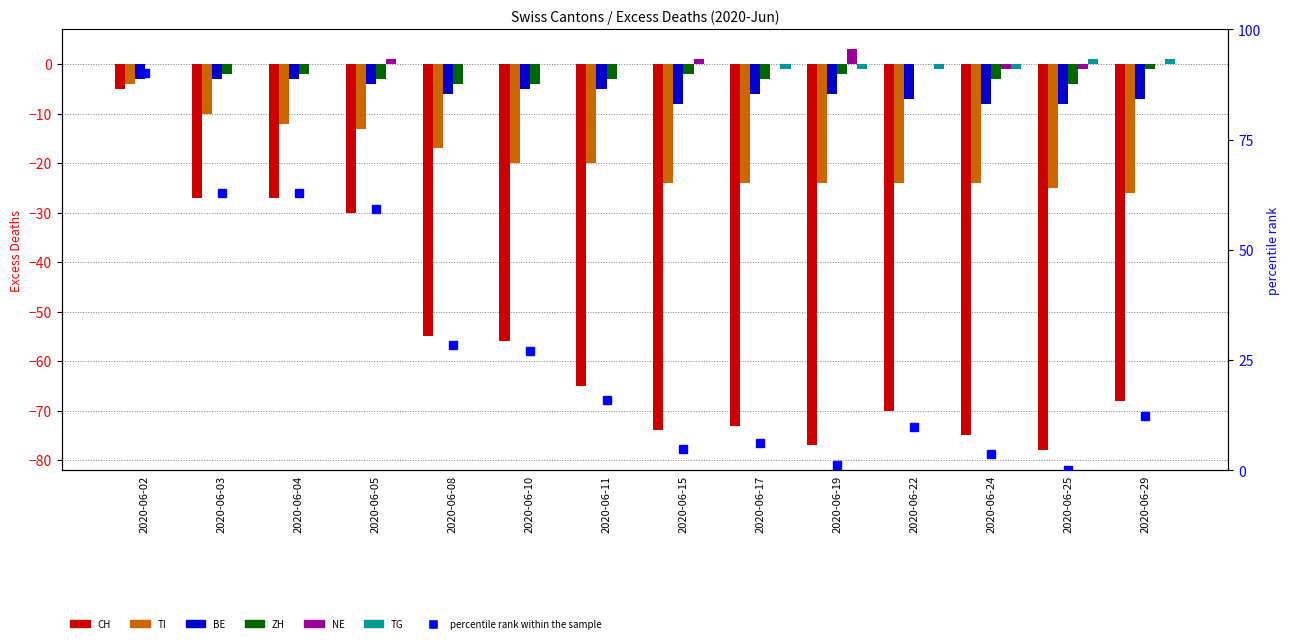

How many groups of bars are there?

14